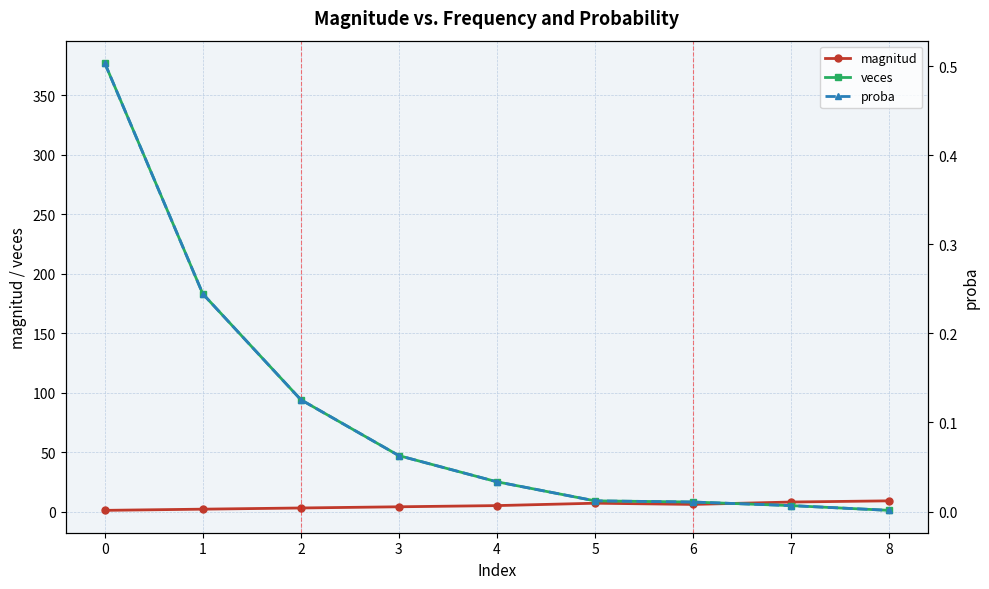

What is the sum of all proba values?

1.0